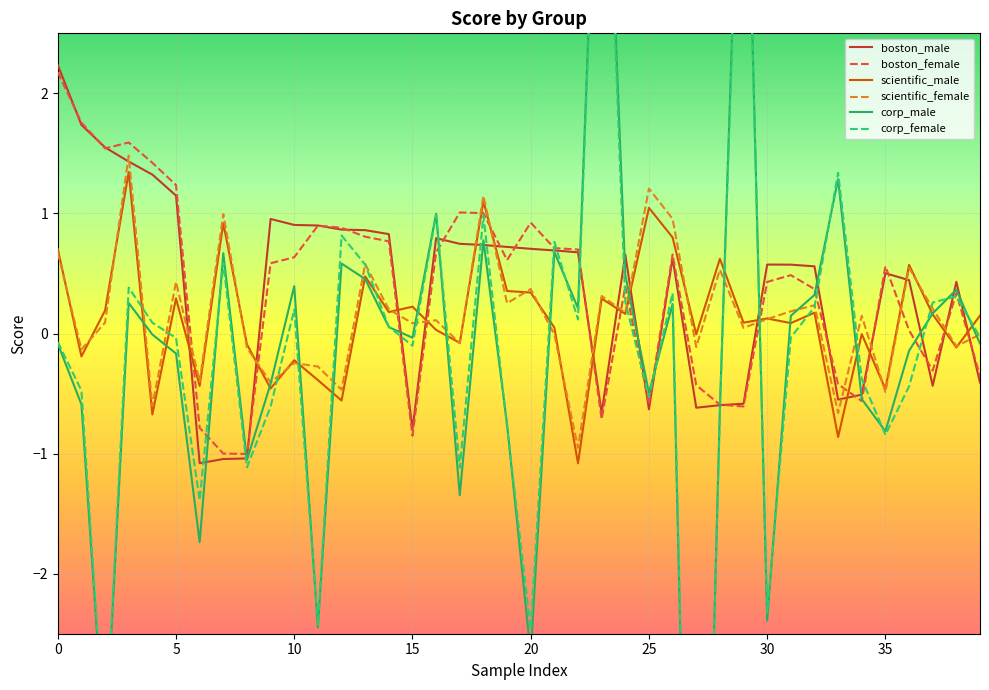

Is it true that corp_female equals 5.3 at 29?

True